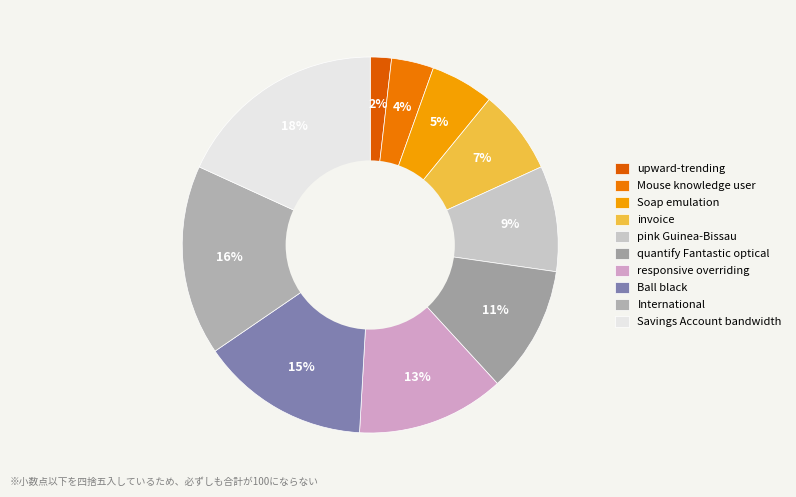

To the nearest percent, what is the average slice percentage?

10%